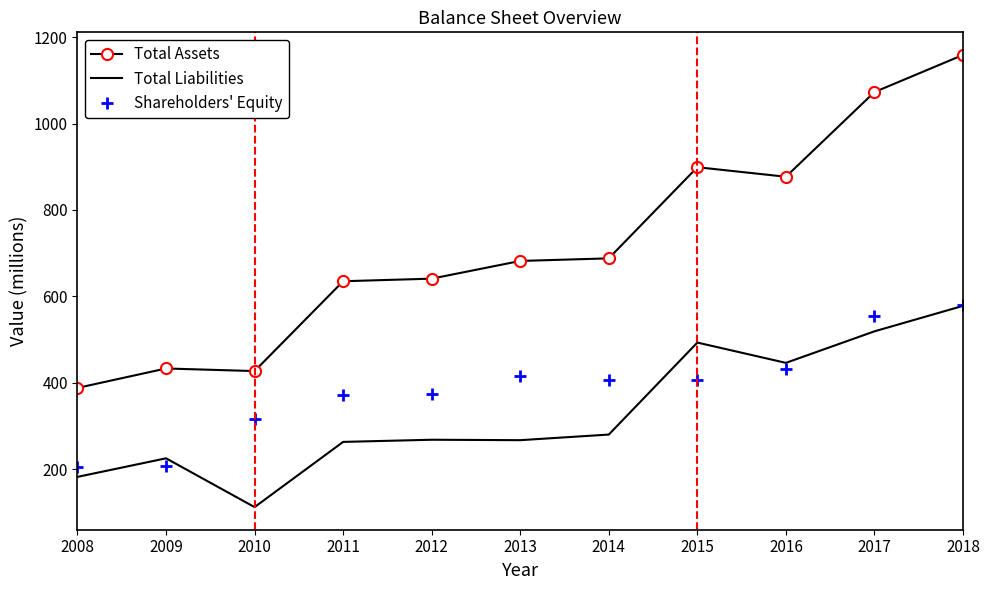

At which category is the sum across all series the highest?

2018